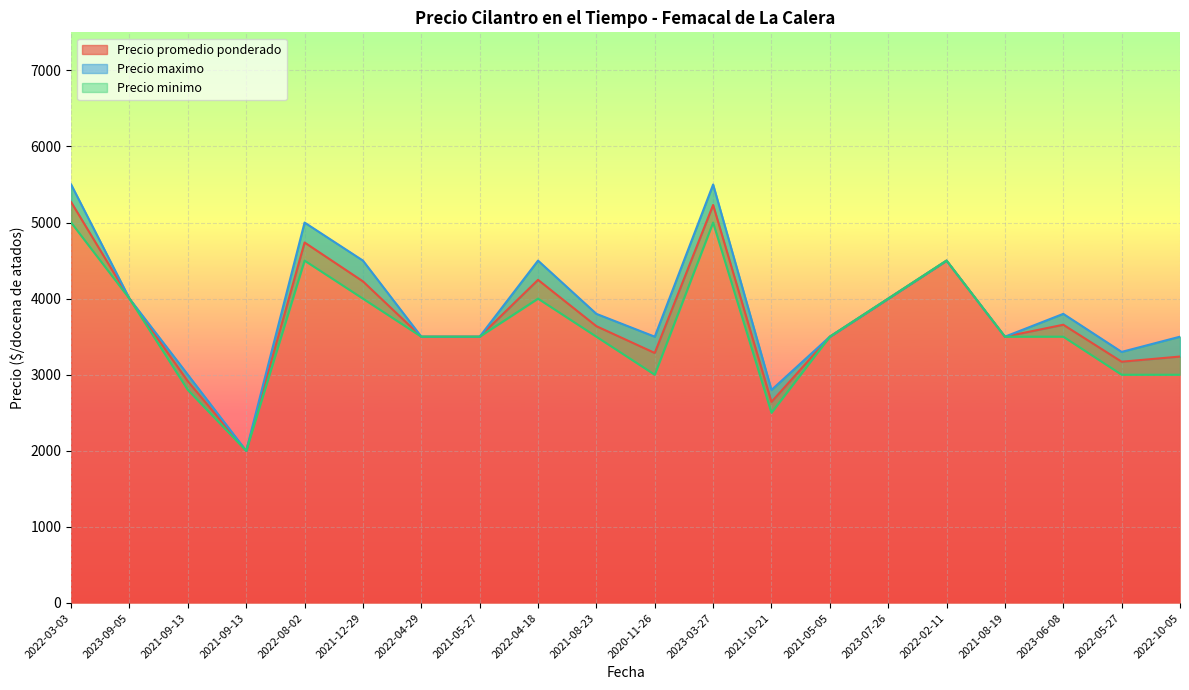

Where does the Precio promedio ponderado series first go above 3638?

2022-03-03